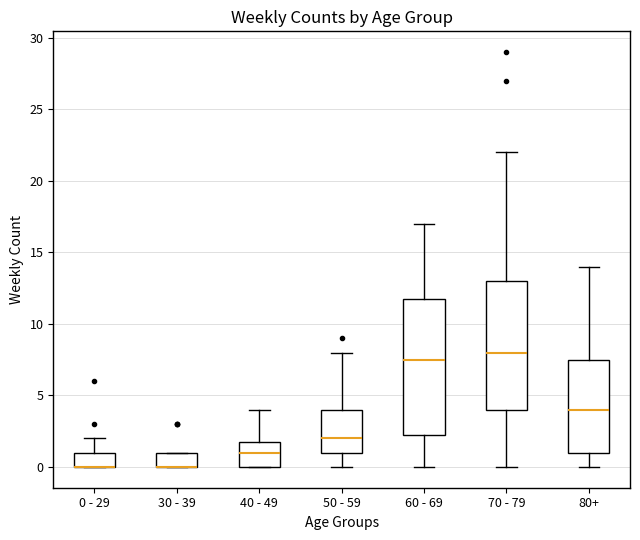

Which box is the tallest, from its lower edge to its upper edge?

60 - 69